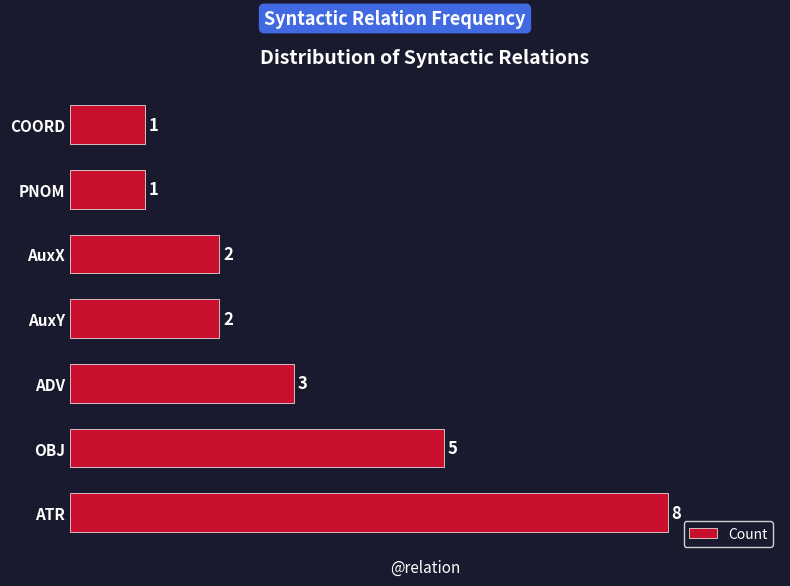

What is the sum of all values?

22